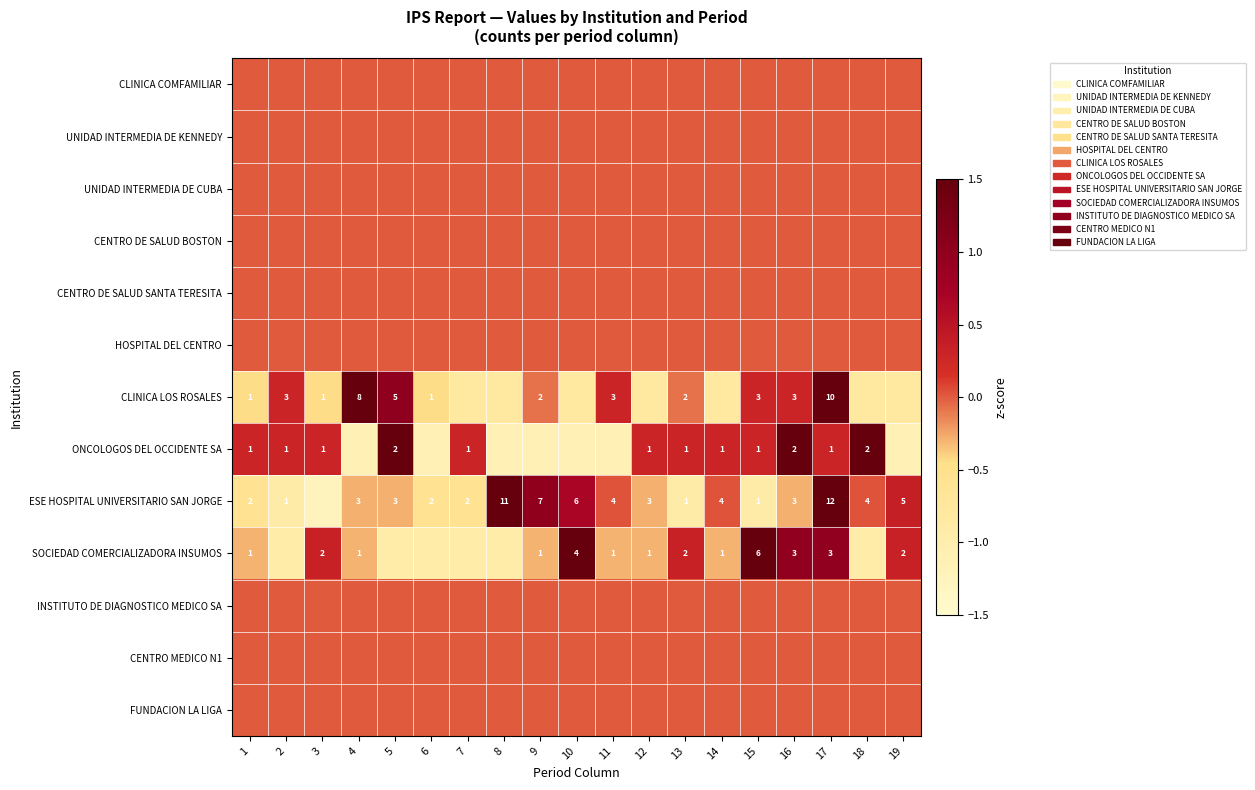

True or false: CENTRO DE SALUD SANTA TERESITA has a value of 0.0 at 19.

True